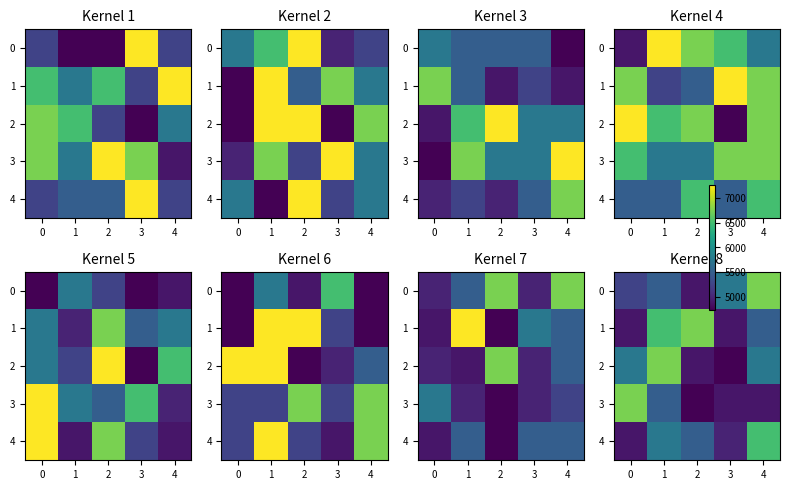

What is the maximum value for 2?

6750